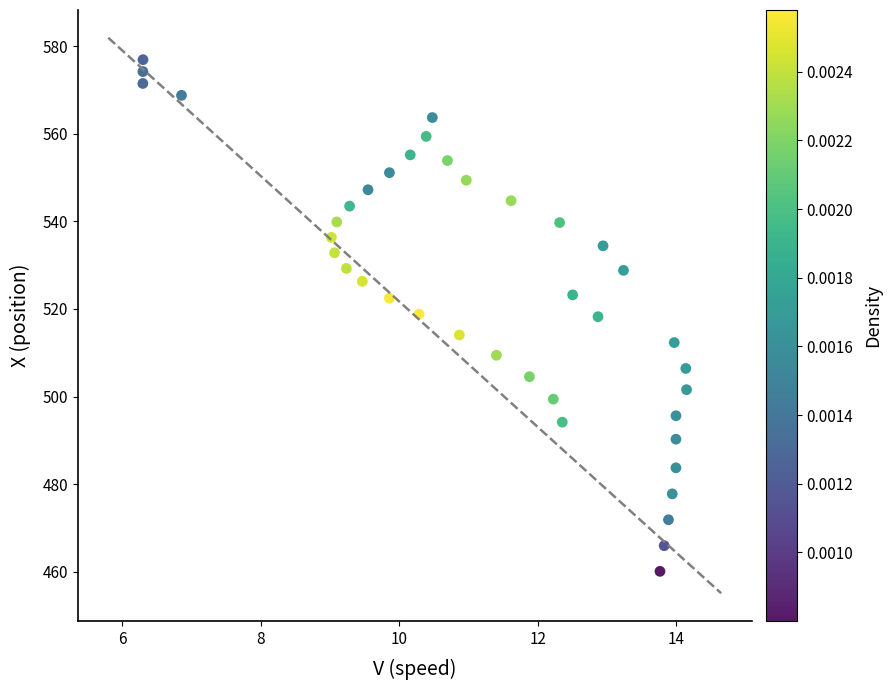

What is the range of Y values (max minus min)?

116.8